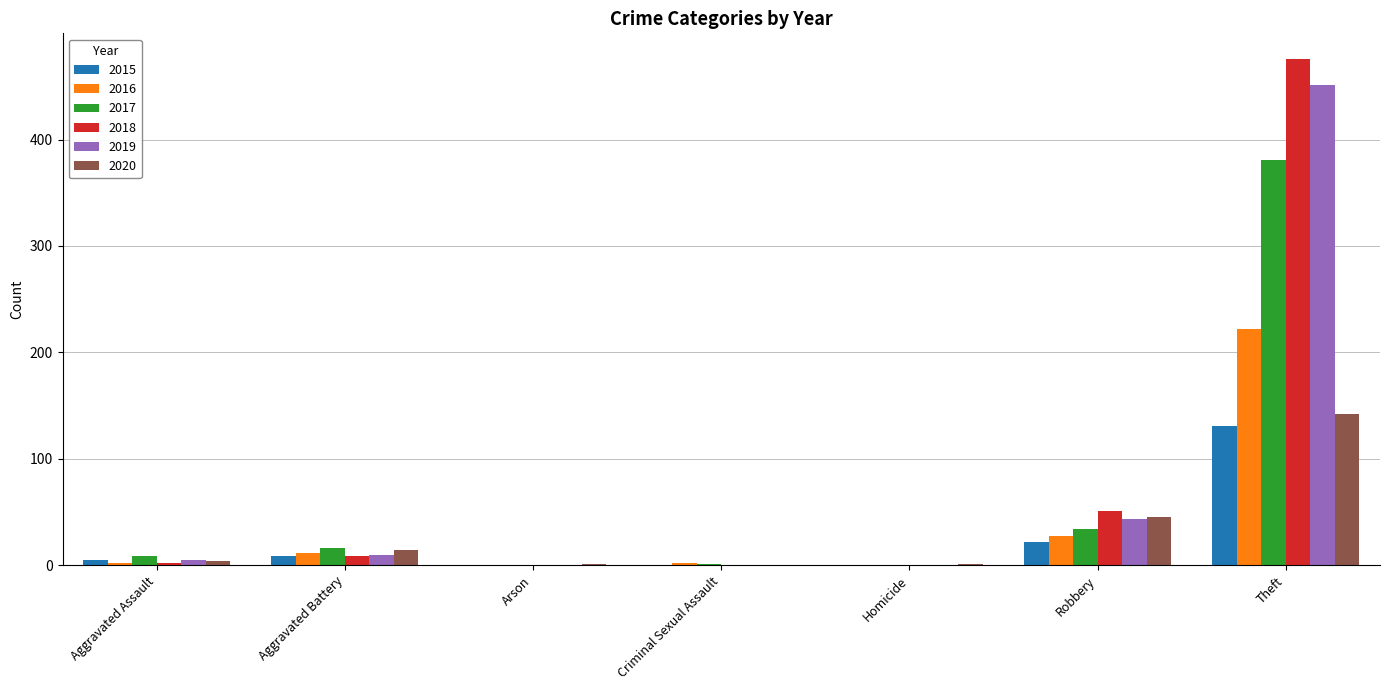

What is the approximate value of 2017 at Aggravated Battery, to the nearest 5?

15